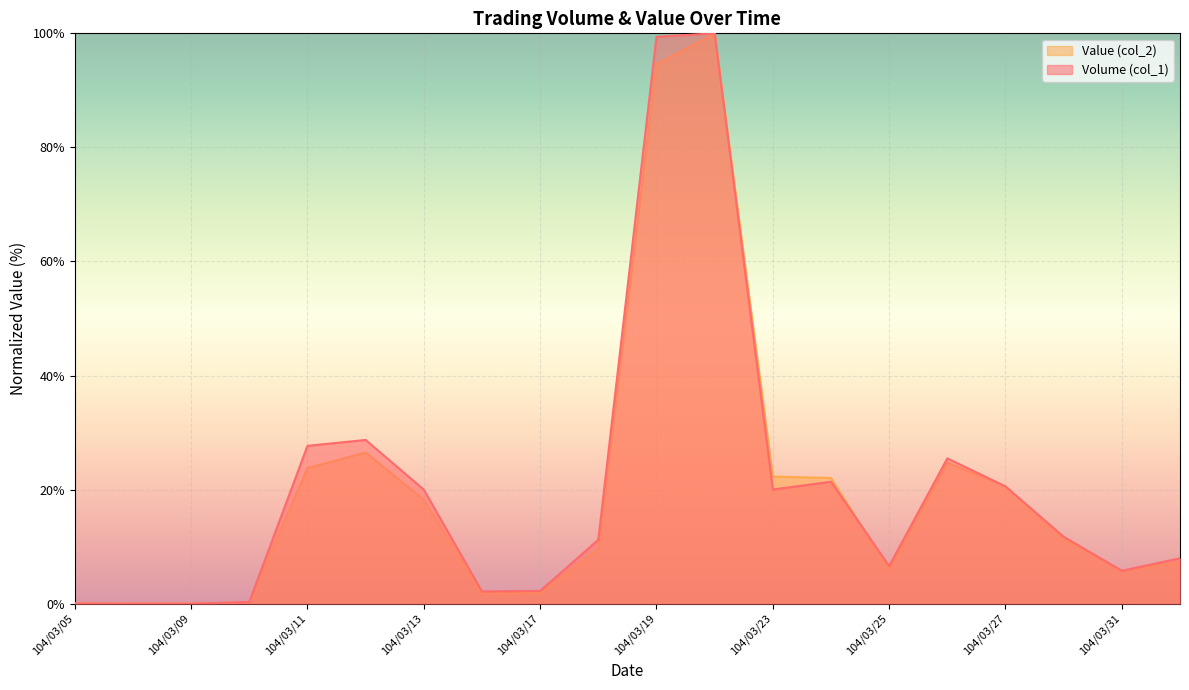

At which category does Volume (col_1) reach its first local valley?

104/03/16